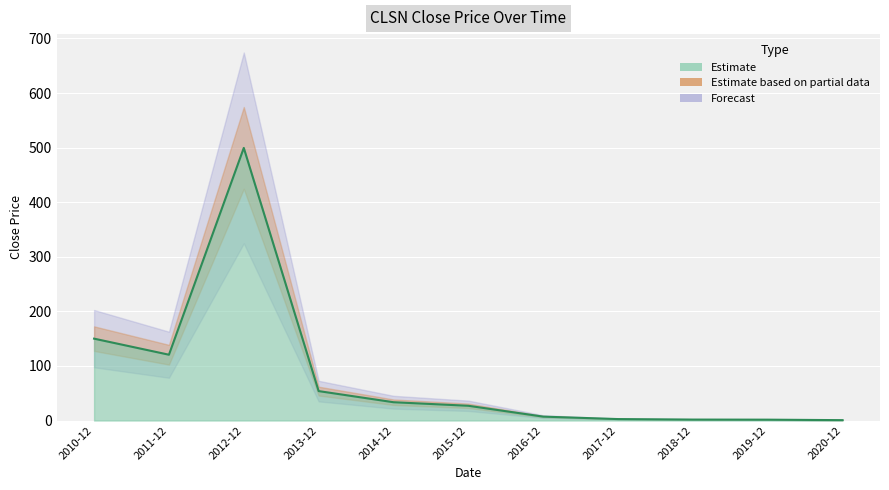

What is the label of the 2nd point from the right?

2019-12